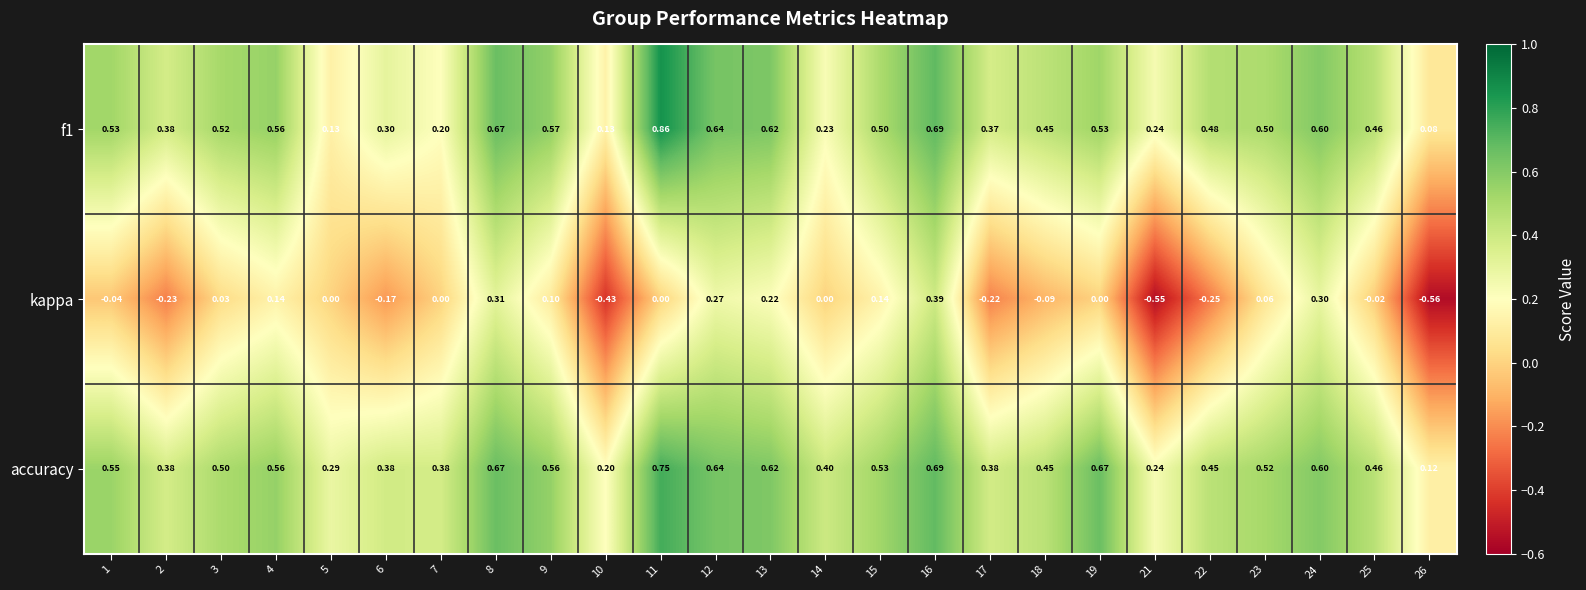

Is the value of kappa at 13 greater than the value of accuracy at 19?

No